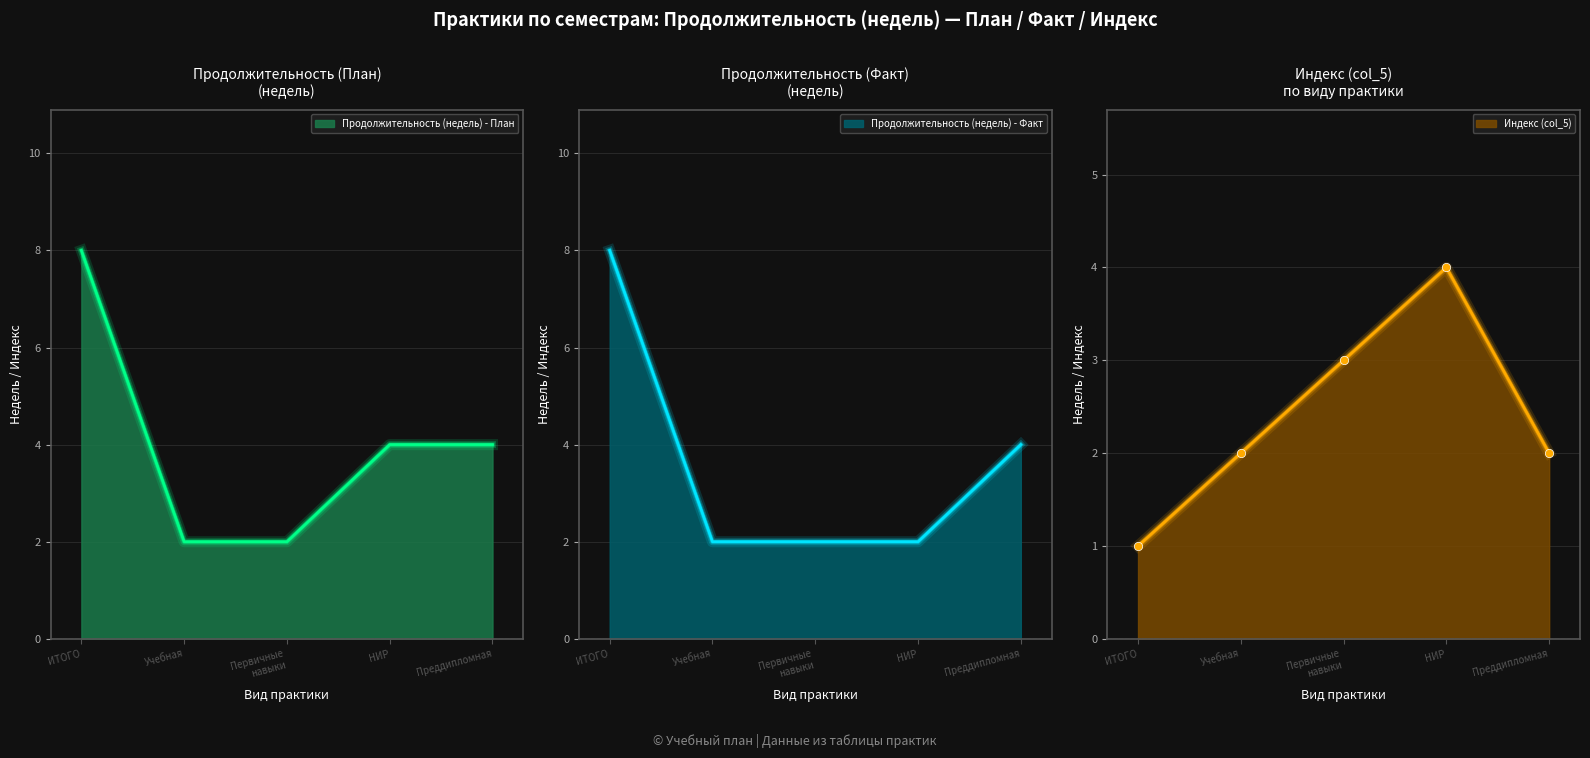

What are all the series names shown in the legend?

Продолжительность (недель) - План, Продолжительность (недель) - Факт, Индекс (col_5)